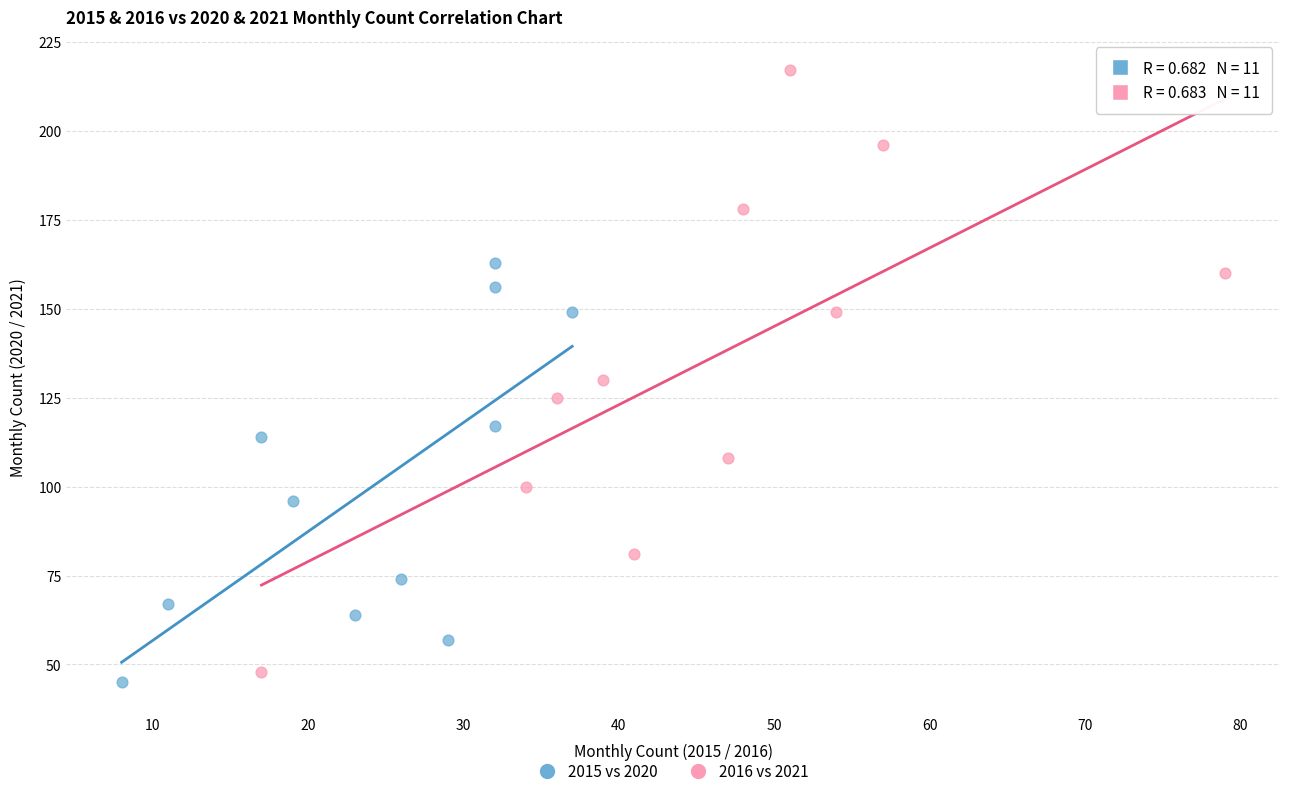

Which series contains the highest Y value?

2016 vs 2021